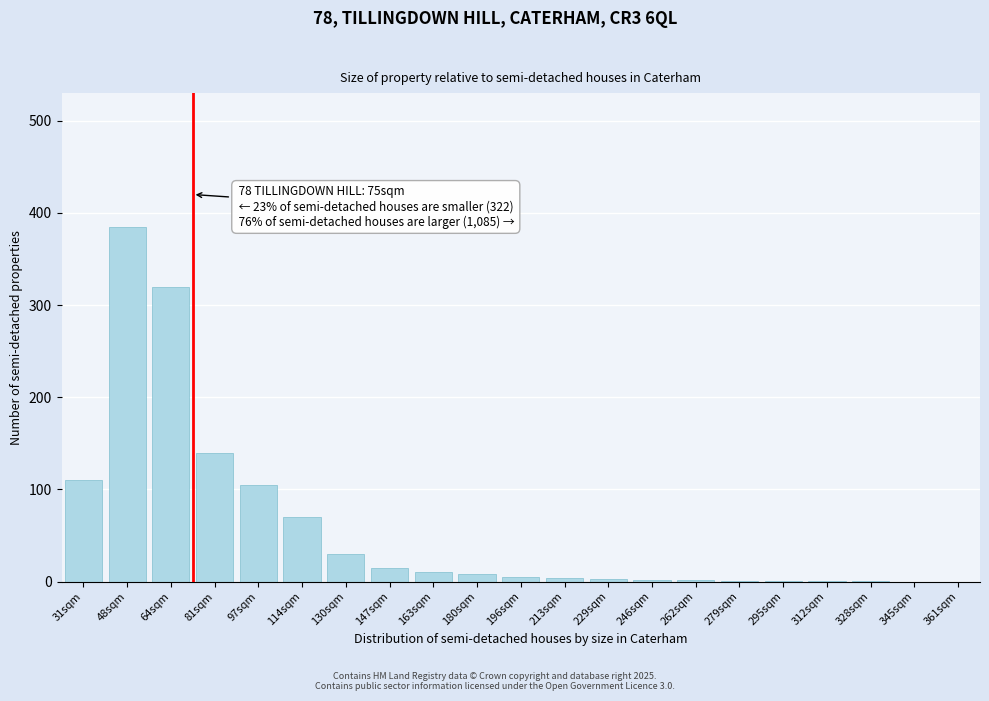

Which label corresponds to the largest value in the chart?

48sqm